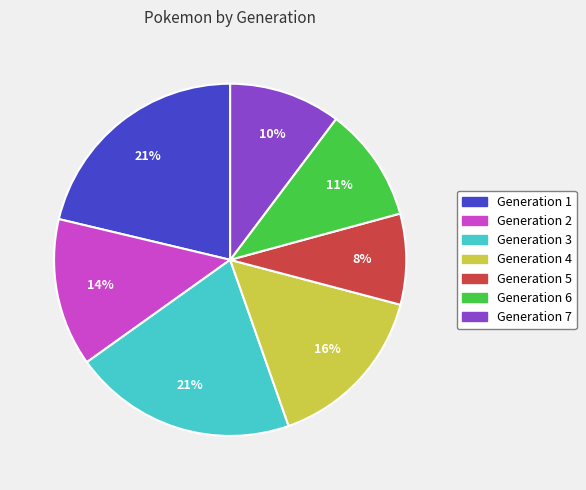

To the nearest percent, what is the combined percentage of Generation 2 and Generation 7?

24%